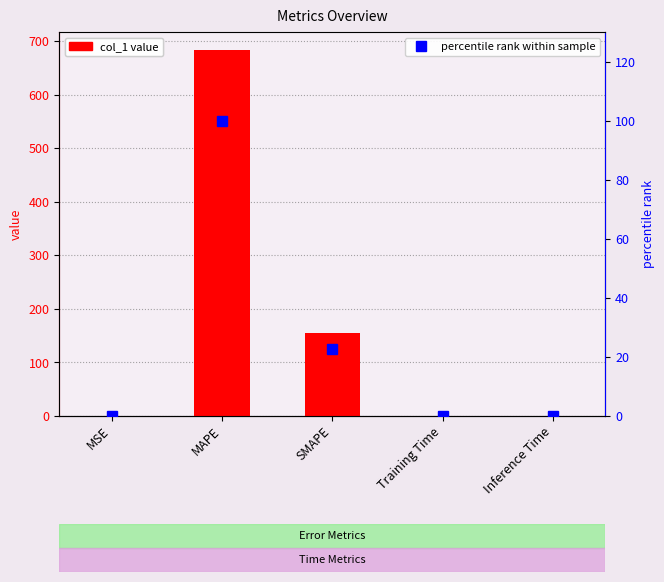

List the labels in order of percentile rank within sample value, smallest first.

MSE, Inference Time, Training Time, SMAPE, MAPE